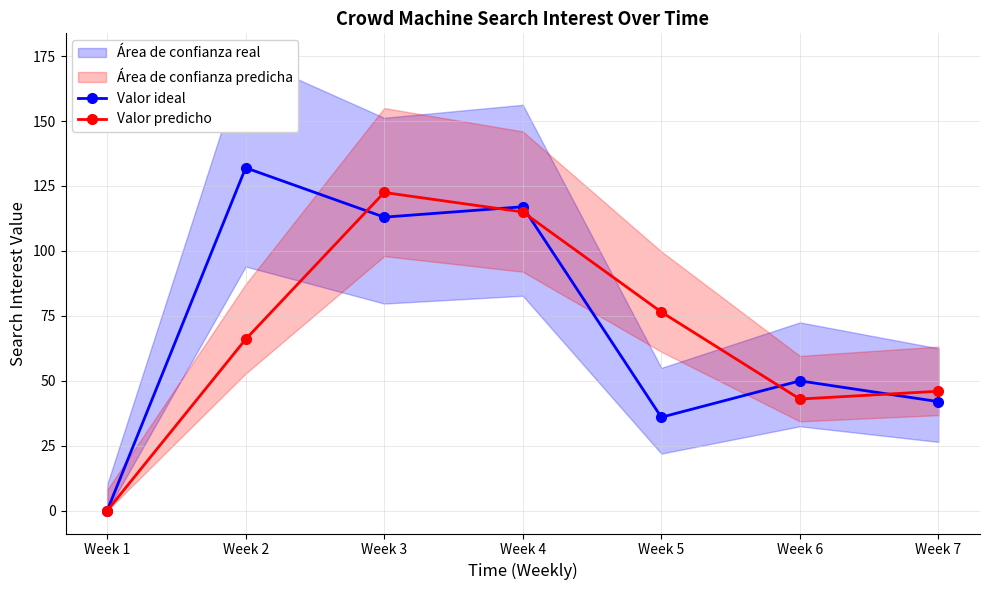

What is the value of the Valor predicho point at the 6th from the left?

43.0